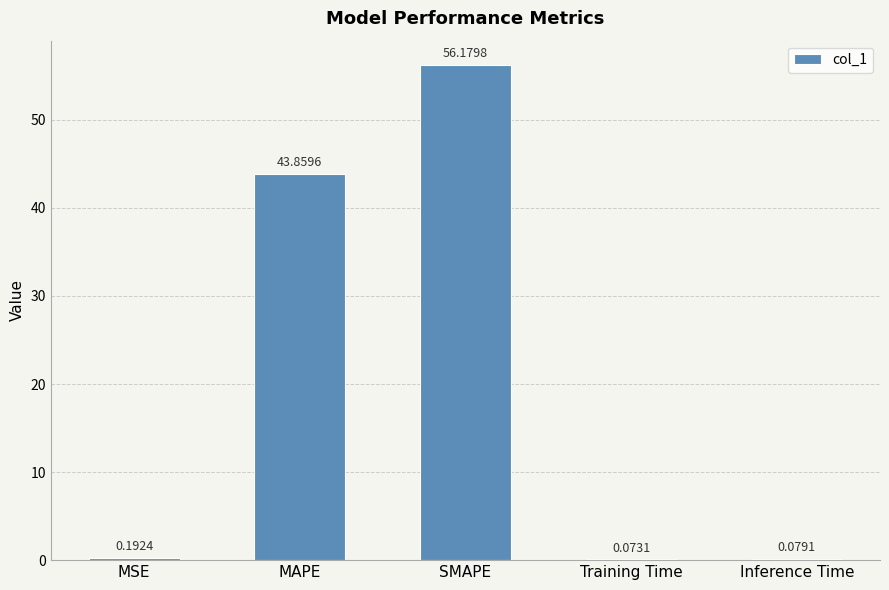

What is the sum of the values at Training Time and MSE?

0.3